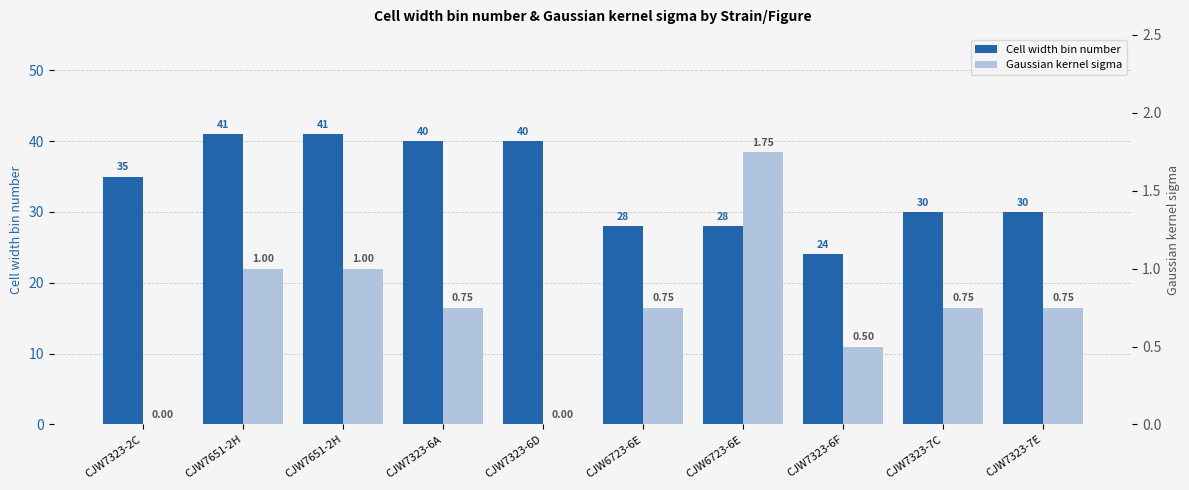

At which label does Cell width bin number reach its minimum?

CJW7323-6F